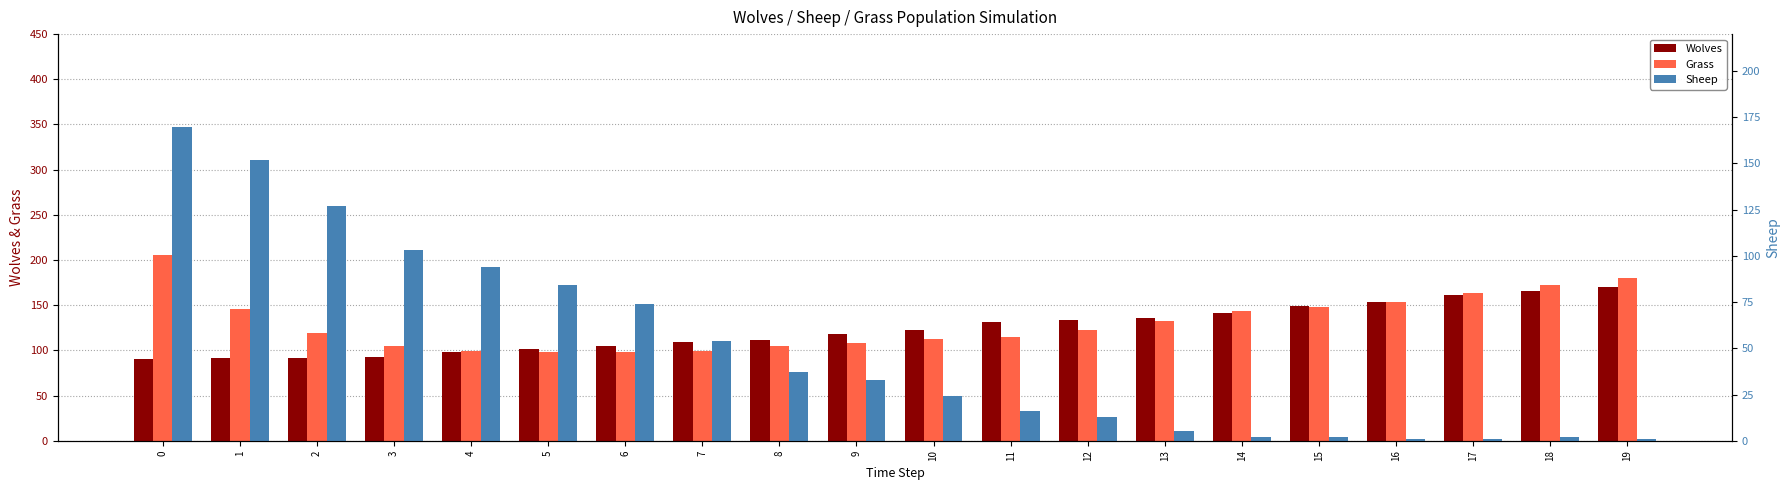

Reading left to right, transcribe all the data shown in this chart.

Wolves: 0=90	1=91	2=92	3=93	4=98	5=102	6=105	7=109	8=112	9=118	10=123	11=131	12=134	13=136	14=141	15=149	16=154	17=161	18=166	19=170
Grass: 0=205	1=146	2=119	3=105	4=99	5=98	6=98	7=99	8=105	9=108	10=113	11=115	12=122	13=133	14=144	15=148	16=153	17=163	18=172	19=180
Sheep: 0=170	1=152	2=127	3=103	4=94	5=84	6=74	7=54	8=37	9=33	10=24	11=16	12=13	13=5	14=2	15=2	16=1	17=1	18=2	19=1